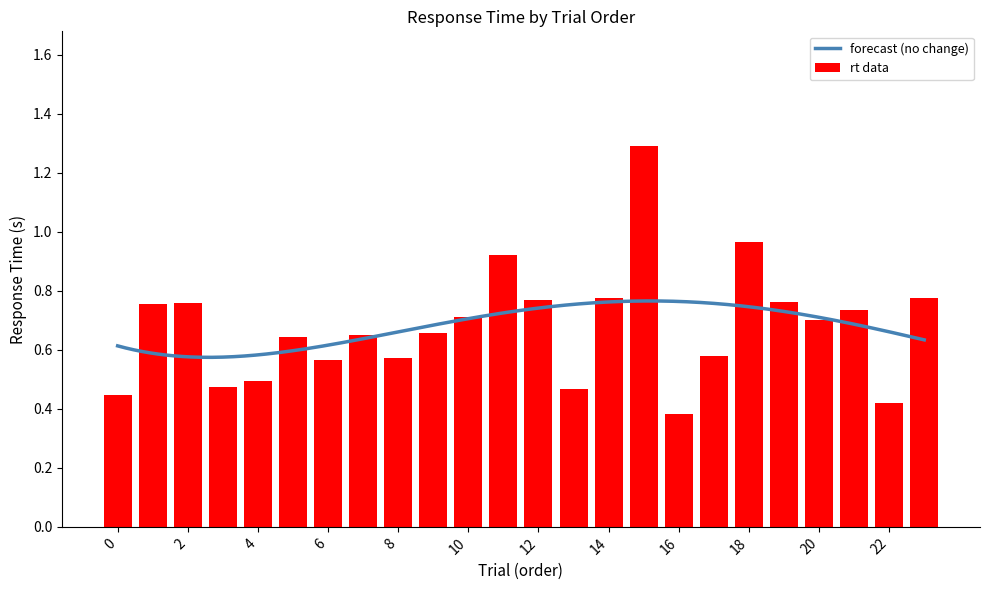

Reading right to left, list all the values displayed in this chart.

23=0.8	22=0.4	21=0.7	20=0.7	19=0.8	18=1.0	17=0.6	16=0.4	15=1.3	14=0.8	13=0.5	12=0.8	11=0.9	10=0.7	9=0.7	8=0.6	7=0.6	6=0.6	5=0.6	4=0.5	3=0.5	2=0.8	1=0.8	0=0.4